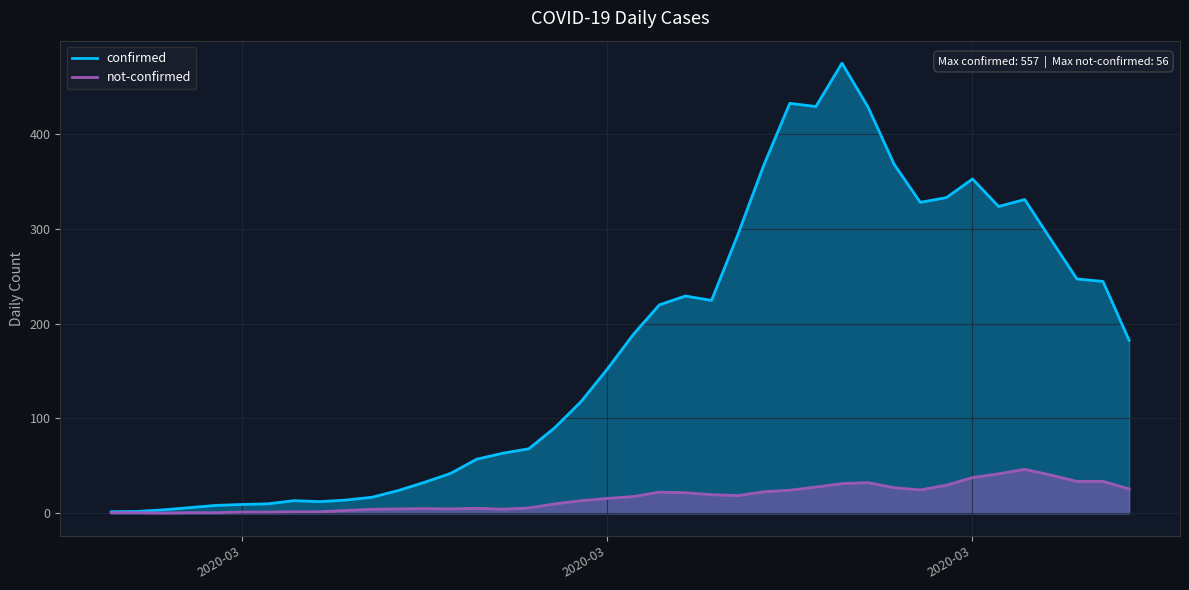

Where is the first local maximum for confirmed?

2020-02-28